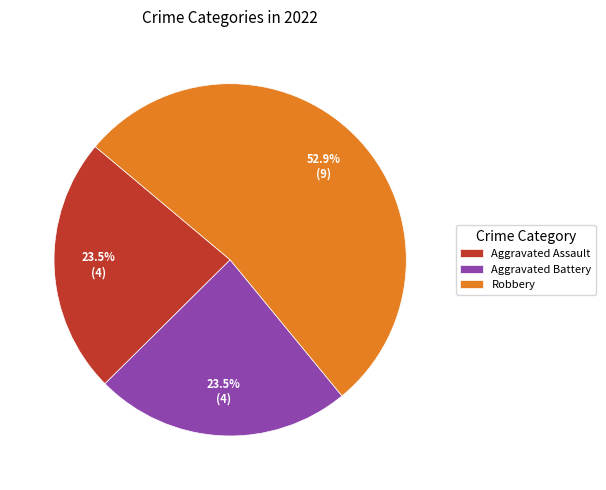

Is the sum of Robbery and Aggravated Assault greater than half?

Yes